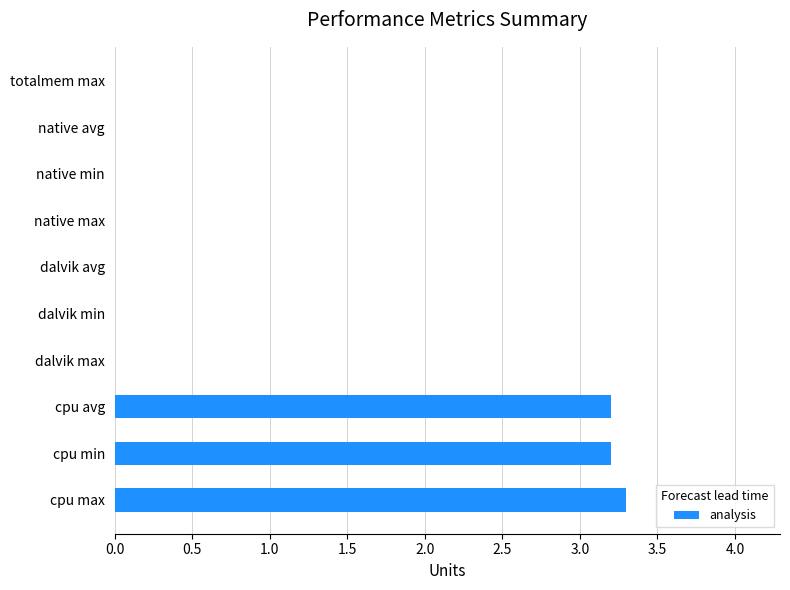

Count the number of data series in this chart.

1